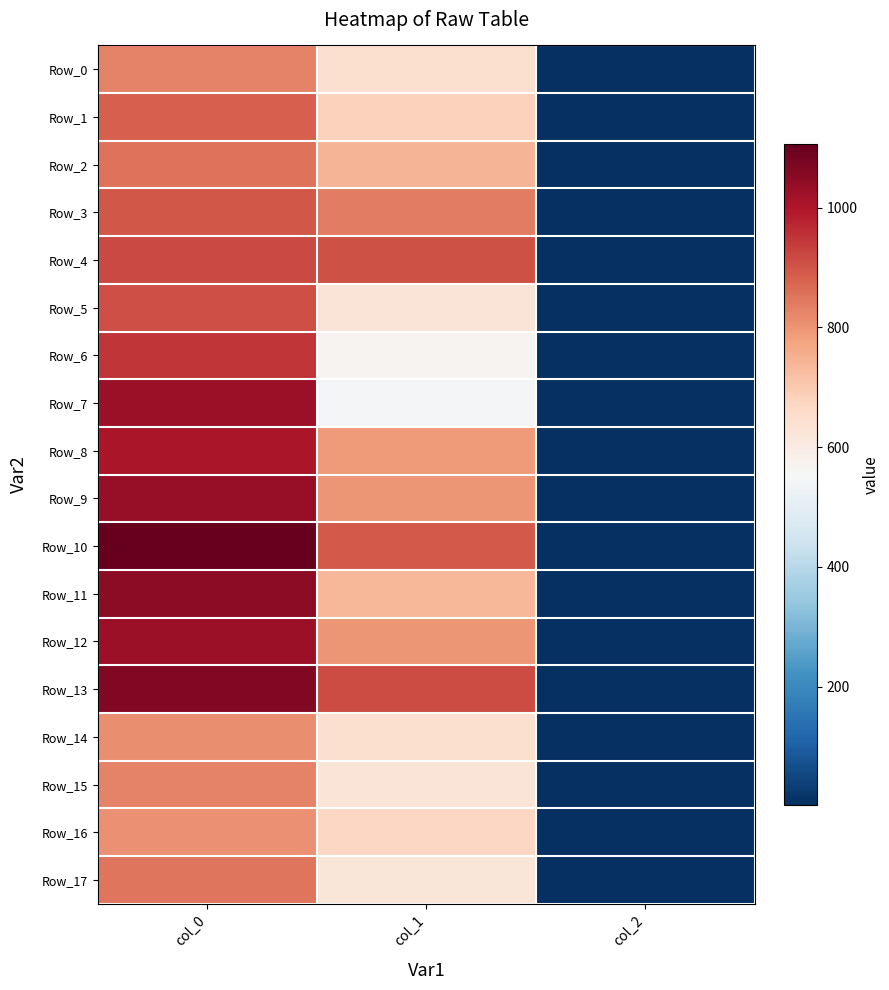

Count the number of data series in this chart.

18